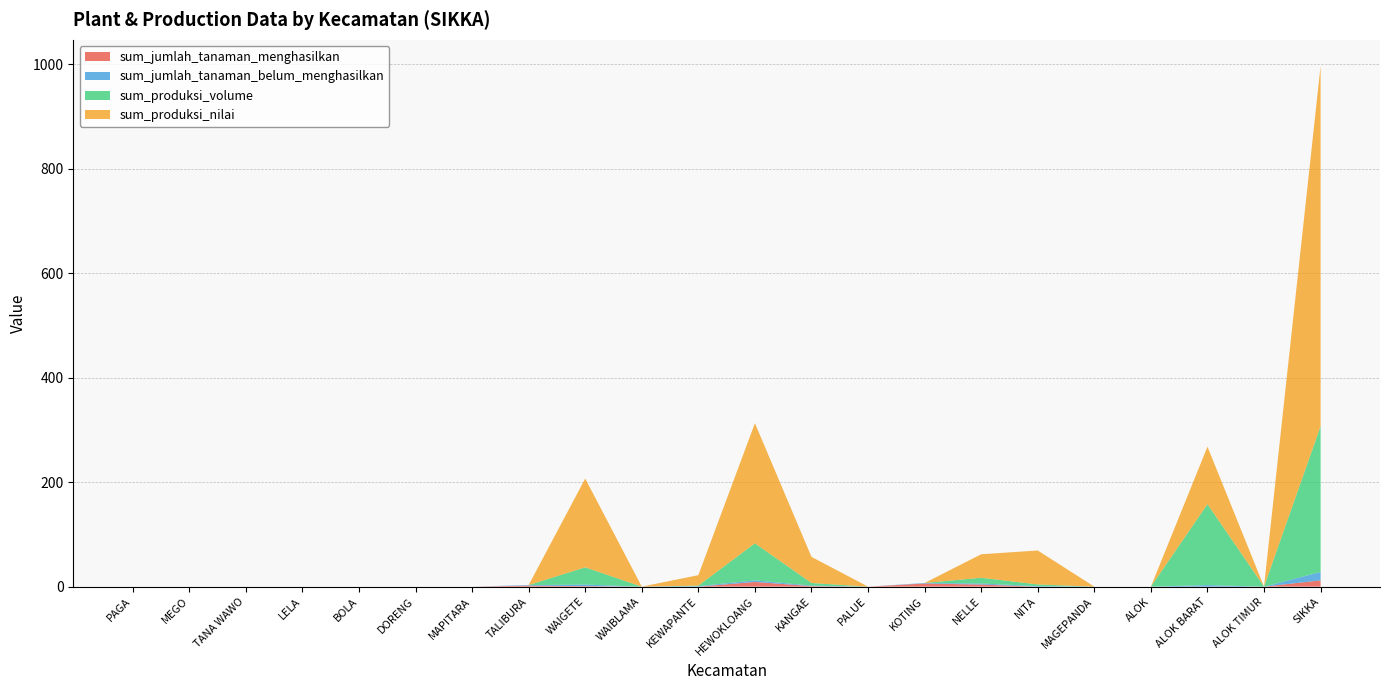

Reading right to left, extract all data points from this chart.

sum_jumlah_tanaman_menghasilkan: 12.0	0.0	0.0	0.0	0.0	0.0	4.0	6.0	0.0	1.0	9.0	0.0	0.0	1.0	2.0	0.0	0.0	0.0	0.0	0.0	0.0	0.0
sum_jumlah_tanaman_belum_menghasilkan: 16.0	0.0	3.0	0.0	0.0	1.0	2.0	1.0	0.0	1.0	3.0	1.0	0.0	3.0	1.0	0.0	0.0	0.0	0.0	0.0	0.0	0.0
sum_produksi_volume: 279.2	0.0	155.0	0.0	0.0	3.2	11.0	0.0	0.0	5.0	71.0	1.0	0.0	33.0	0.0	0.0	0.0	0.0	0.0	0.0	0.0	0.0
sum_produksi_nilai: 690.0	0.0	110.0	0.0	0.0	65.0	45.0	0.0	0.0	50.0	230.0	20.0	0.0	170.0	0.0	0.0	0.0	0.0	0.0	0.0	0.0	0.0